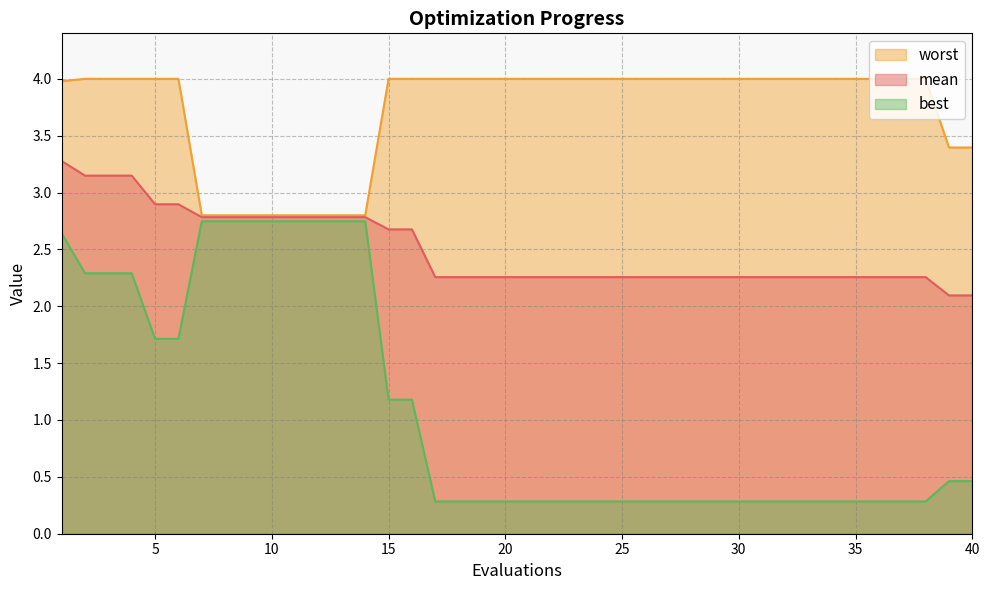

Is the value of best at 24 greater than the value of worst at 16?

No